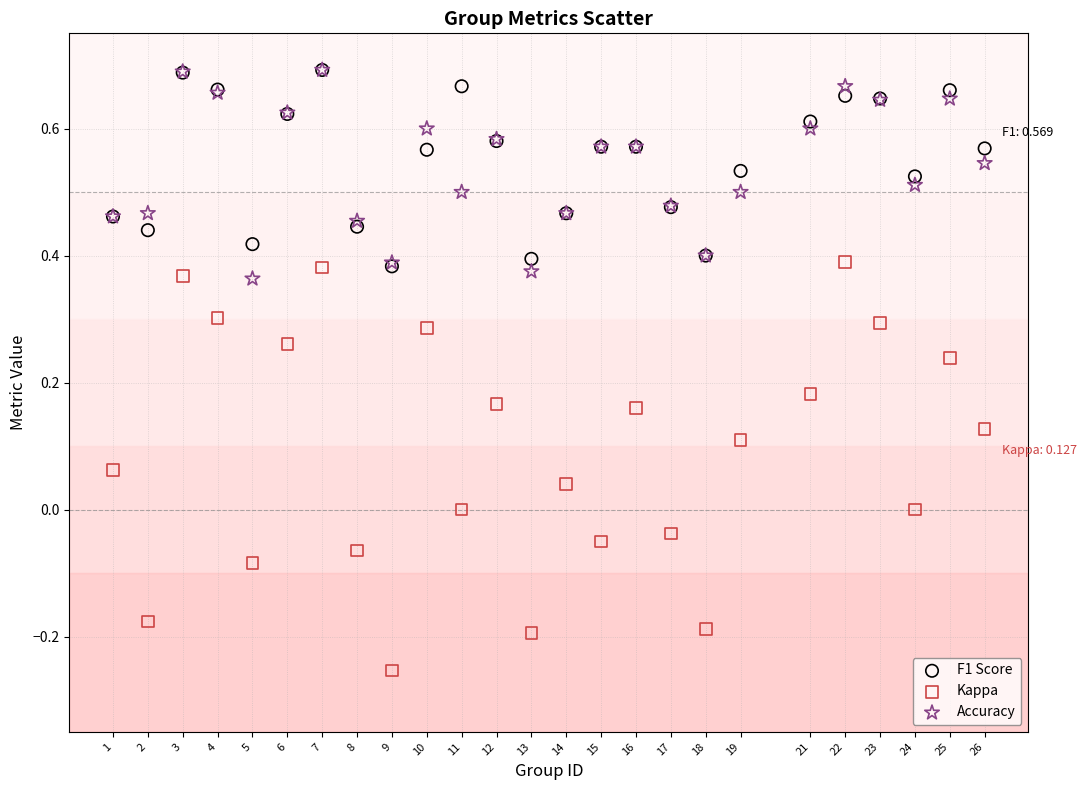

Which series reaches the minimum Y coordinate?

Kappa